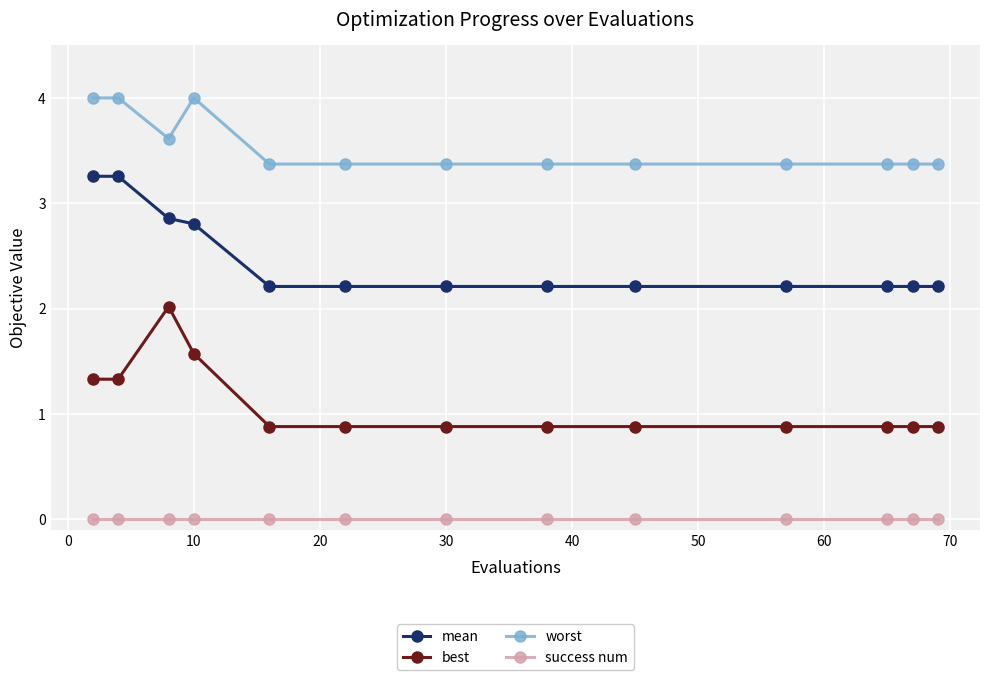

True or false: best and worst cross at least once.

False